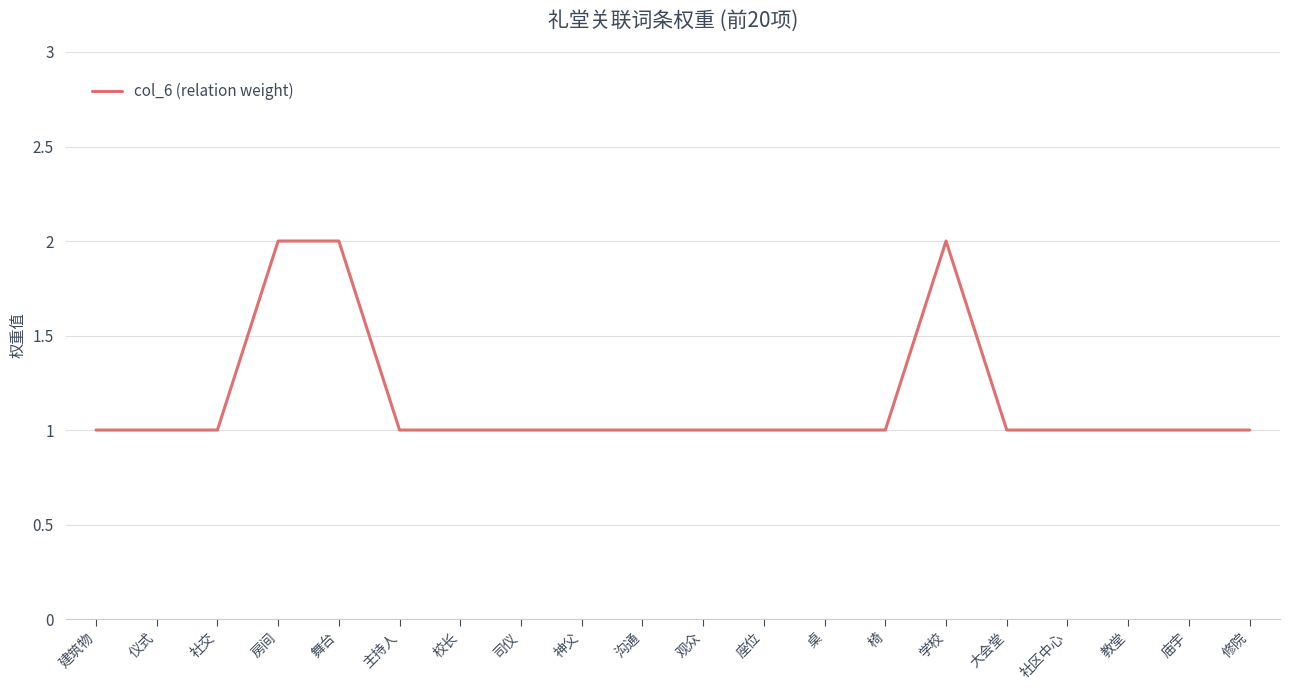

Reading right to left, transcribe all the data shown in this chart.

1	1	1	1	1	2	1	1	1	1	1	1	1	1	1	2	2	1	1	1